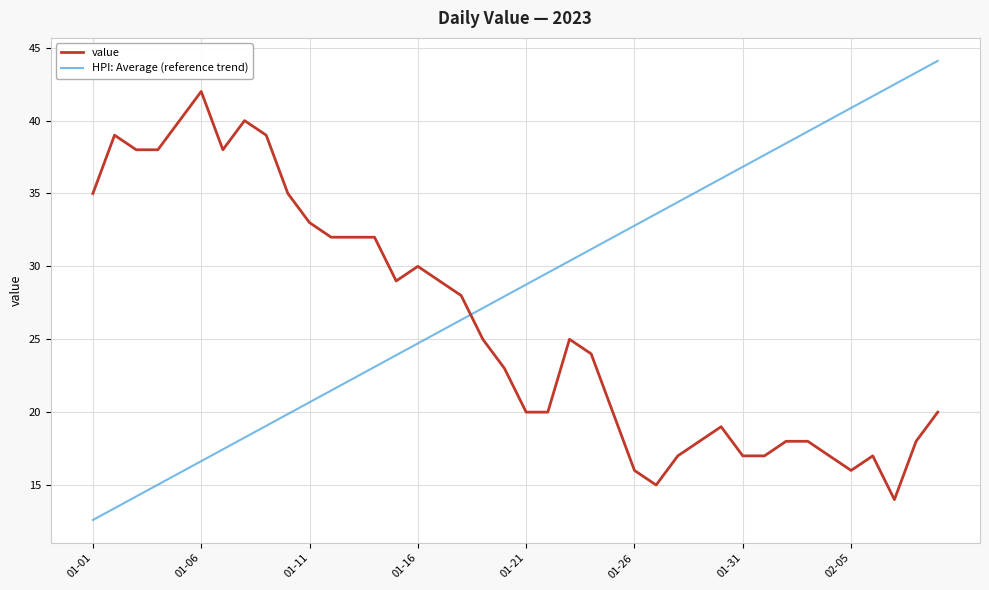

Rank the series by their average value, from highest to lowest.

HPI: Average (reference trend), value